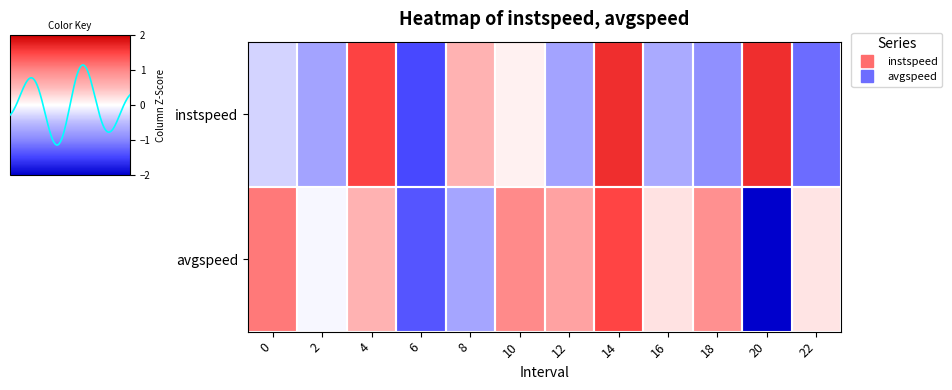

At which label does instspeed reach its minimum?

6